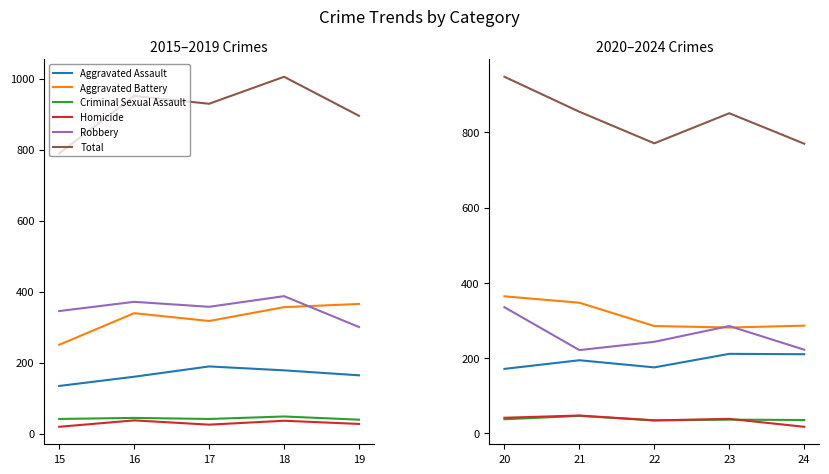

What is the average value of the Homicide series?

35